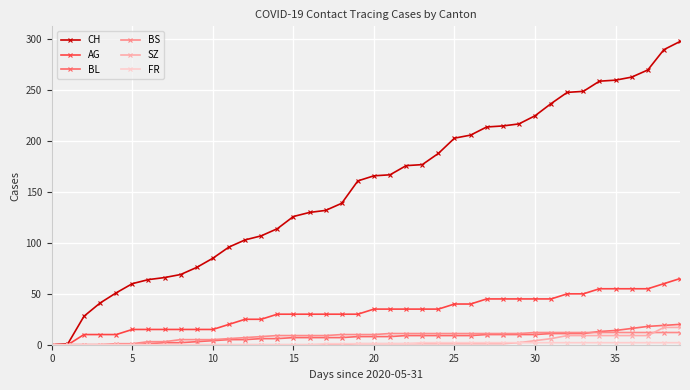

What is the maximum value shown in the chart?

298